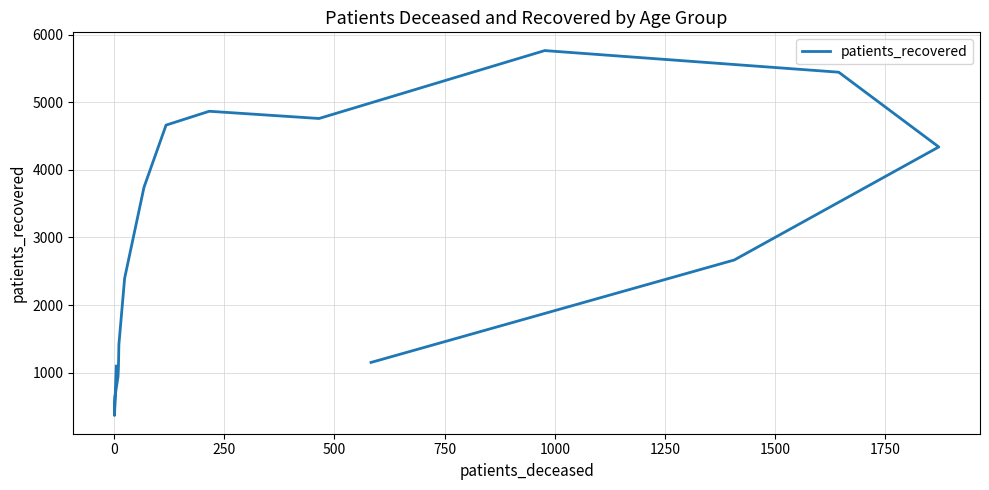

How many lines are shown in the chart?

1